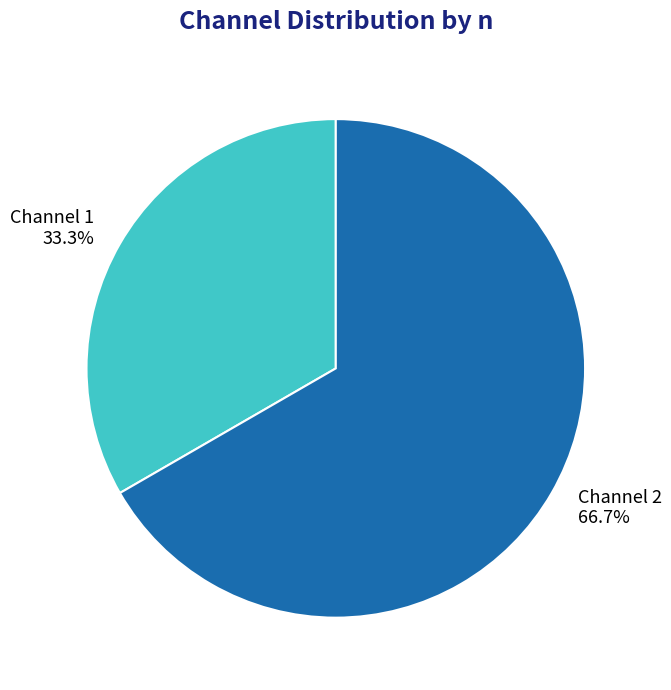

Is the sum of Channel 2 66.7% and Channel 1 33.3% greater than half?

Yes